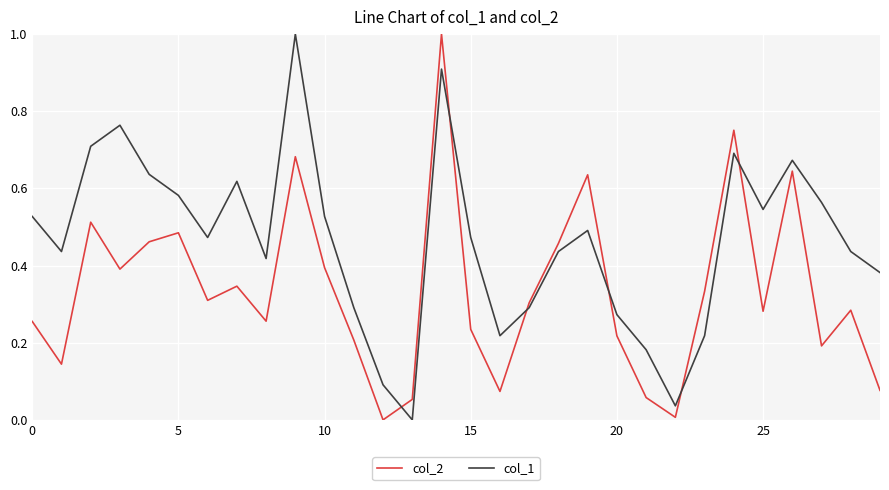

How many series are shown in this chart?

2